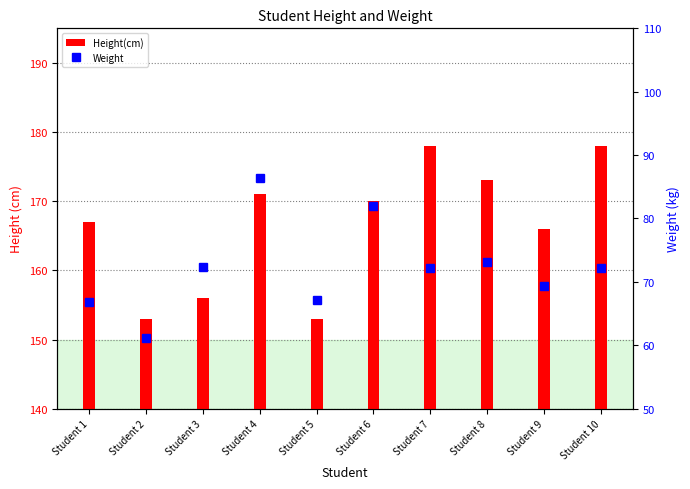

Reading left to right, transcribe all the data shown in this chart.

Height(cm): Student 1=167.0	Student 2=153.0	Student 3=156.0	Student 4=171.0	Student 5=153.0	Student 6=170.0	Student 7=178.0	Student 8=173.0	Student 9=166.0	Student 10=178.0
Weight: Student 1=66.8	Student 2=61.2	Student 3=72.4	Student 4=86.4	Student 5=67.2	Student 6=82.0	Student 7=72.2	Student 8=73.2	Student 9=69.4	Student 10=72.2